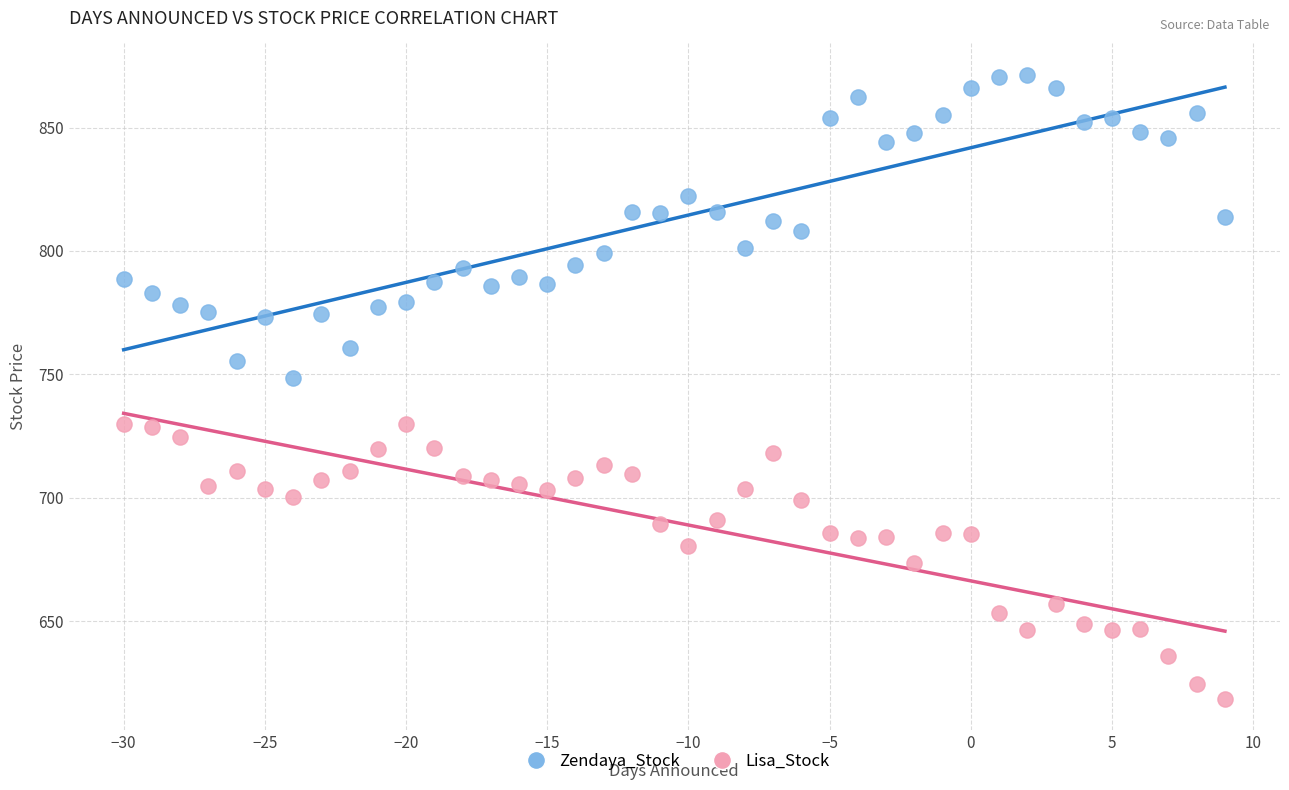

Which series reaches the maximum Y coordinate?

Zendaya_Stock